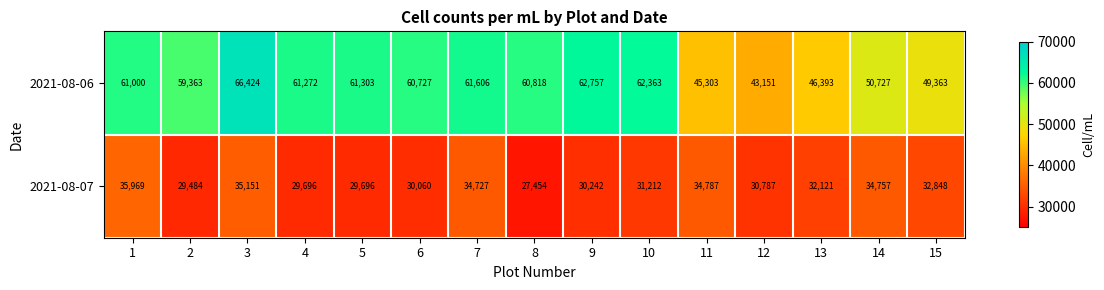

Which series changed the most between 6 and 14?

2021-08-06